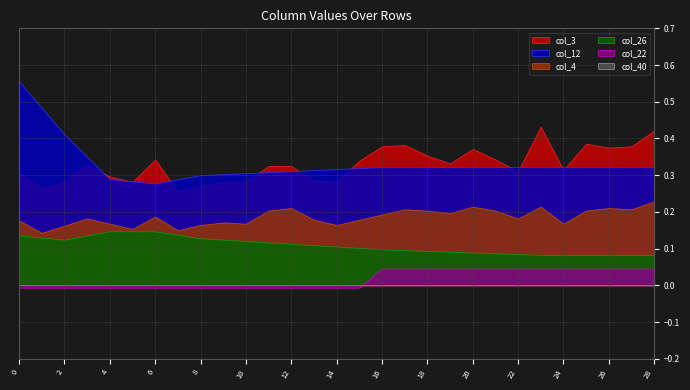

Reading left to right, extract all data points from this chart.

col_40: 0.0	0.0	0.0	0.0	0.0	0.0	0.0	0.0	0.0	0.0	0.0	0.0	0.0	0.0	0.0	0.0	0.0	0.0	0.0	0.0	0.0	0.0	0.0	0.0	0.0	0.0	0.0	0.0	0.0
col_3: 0.3	0.3	0.3	0.3	0.3	0.3	0.3	0.3	0.3	0.3	0.3	0.3	0.3	0.3	0.3	0.3	0.4	0.4	0.4	0.3	0.4	0.3	0.3	0.4	0.3	0.4	0.4	0.4	0.4
col_22: -0.0	-0.0	-0.0	-0.0	-0.0	-0.0	-0.0	-0.0	-0.0	-0.0	-0.0	-0.0	-0.0	-0.0	-0.0	-0.0	0.0	0.0	0.0	0.0	0.0	0.0	0.0	0.0	0.0	0.0	0.0	0.0	0.0
col_4: 0.2	0.1	0.2	0.2	0.2	0.2	0.2	0.1	0.2	0.2	0.2	0.2	0.2	0.2	0.2	0.2	0.2	0.2	0.2	0.2	0.2	0.2	0.2	0.2	0.2	0.2	0.2	0.2	0.2
col_12: 0.6	0.5	0.4	0.4	0.3	0.3	0.3	0.3	0.3	0.3	0.3	0.3	0.3	0.3	0.3	0.3	0.3	0.3	0.3	0.3	0.3	0.3	0.3	0.3	0.3	0.3	0.3	0.3	0.3
col_26: 0.1	0.1	0.1	0.1	0.1	0.1	0.1	0.1	0.1	0.1	0.1	0.1	0.1	0.1	0.1	0.1	0.1	0.1	0.1	0.1	0.1	0.1	0.1	0.1	0.1	0.1	0.1	0.1	0.1